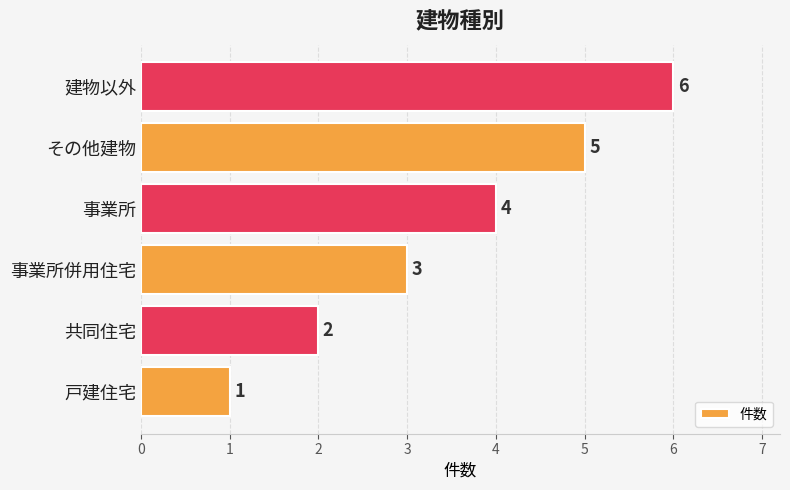

Count the number of data series in this chart.

1